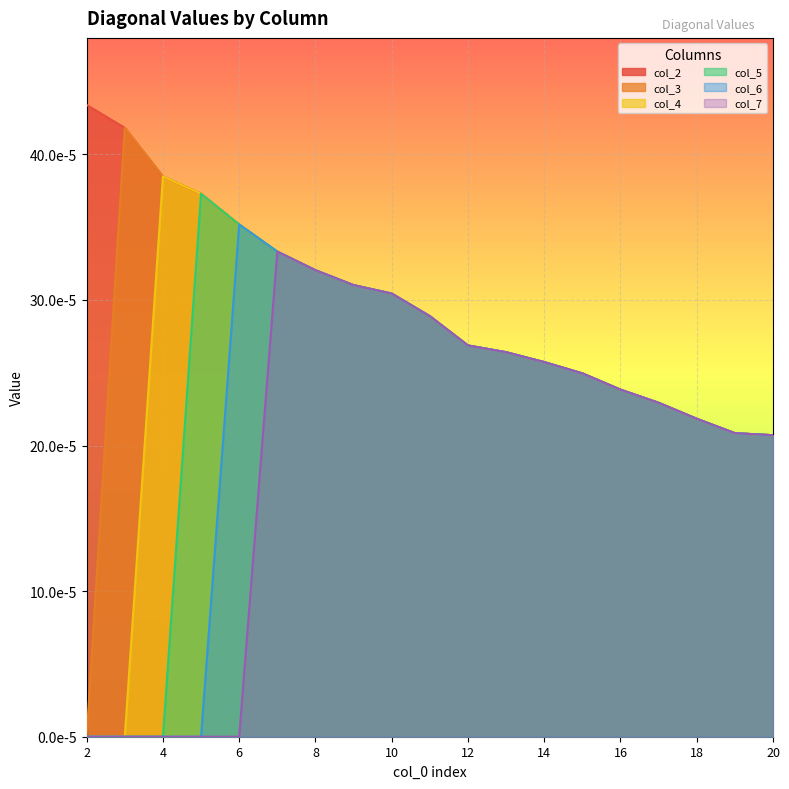

Is the value of col_3 at 20 greater than the value of col_6 at 17?

No